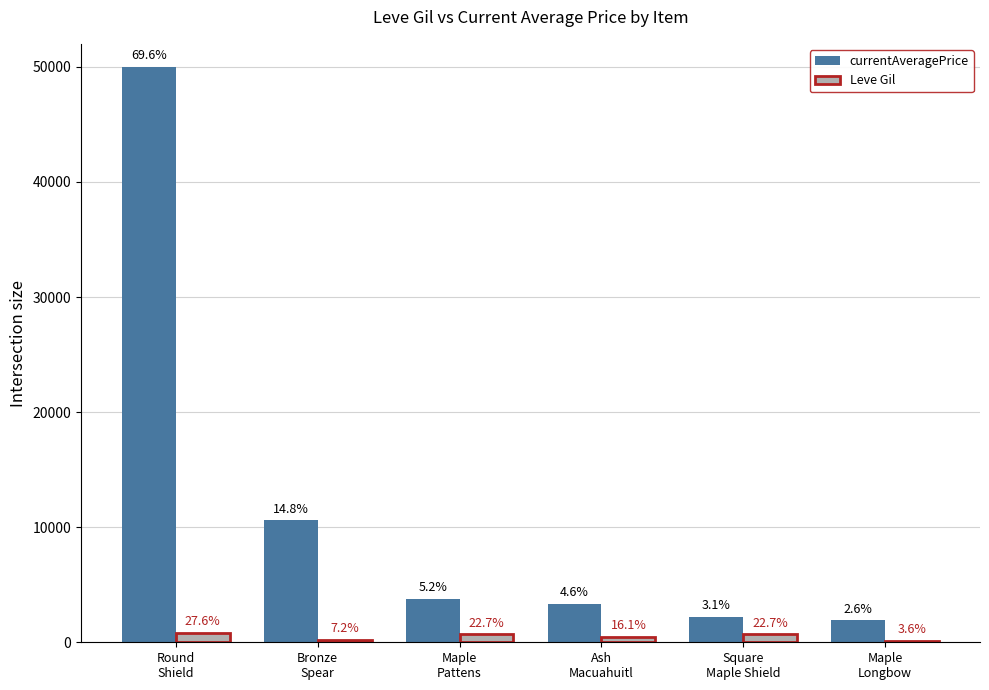

Does the chart contain stacked bars?

No